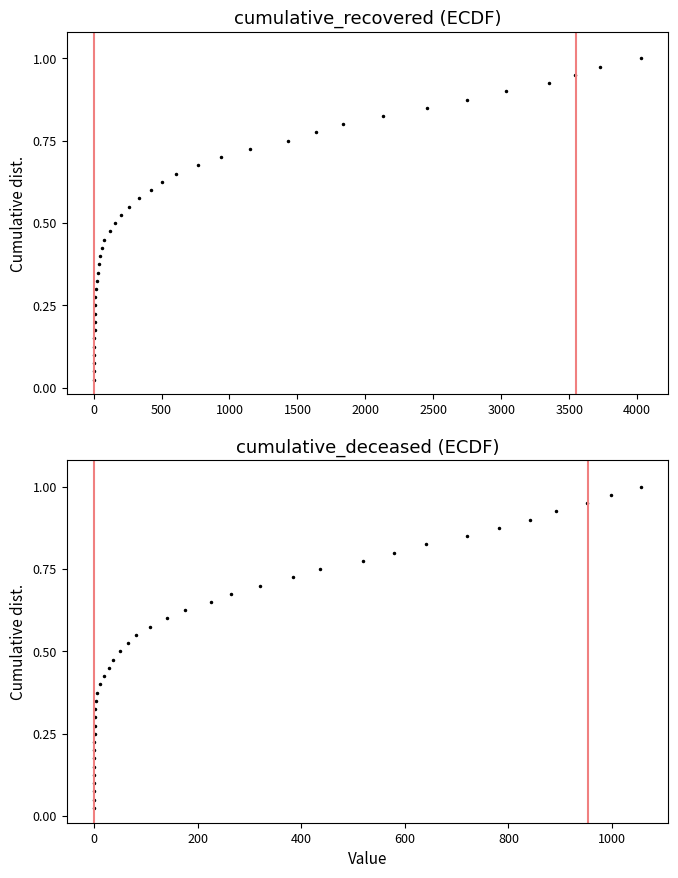

What is the difference between the maximum and second lowest values in the cumulative_recovered series?

0.9